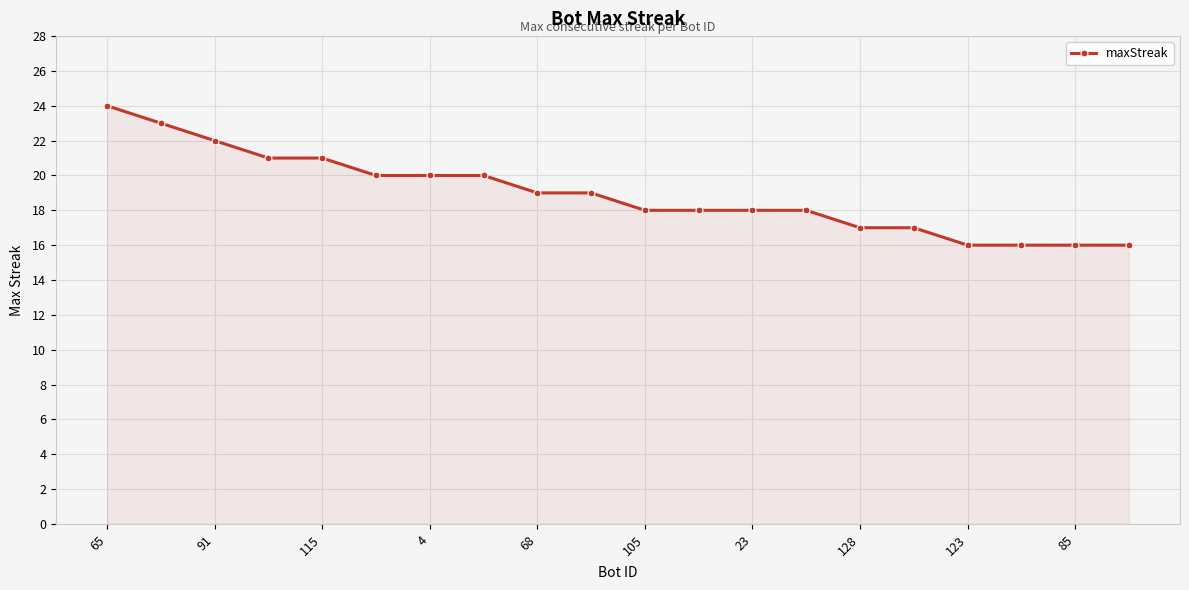

What is the greatest value displayed?

24